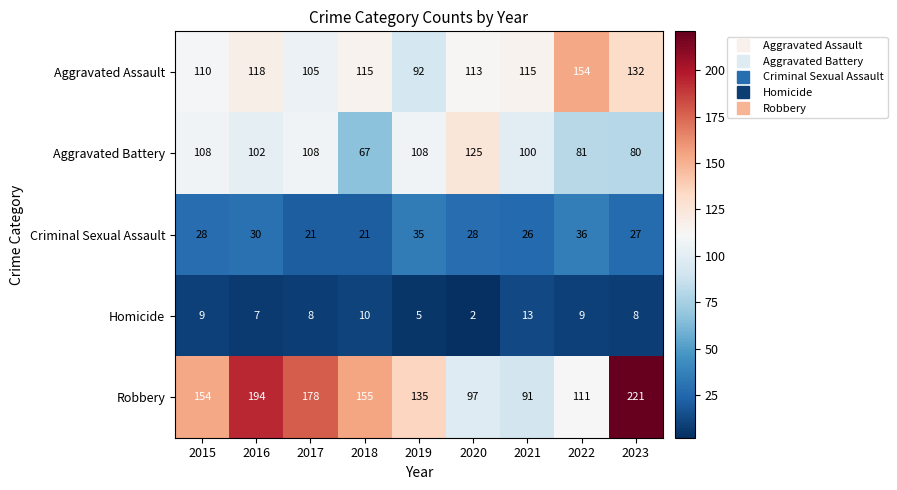

At 2020, list the series in order from largest to smallest.

Aggravated Battery, Aggravated Assault, Robbery, Criminal Sexual Assault, Homicide